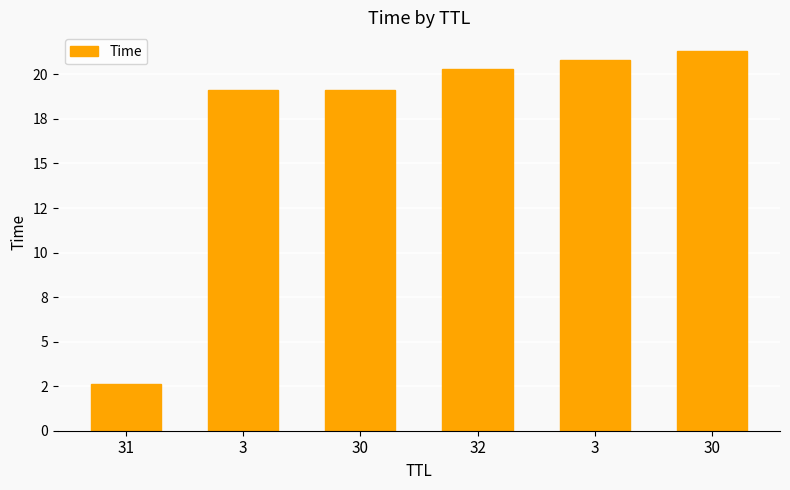

The chart shows a value of 19.1 at 30. True or false?

True